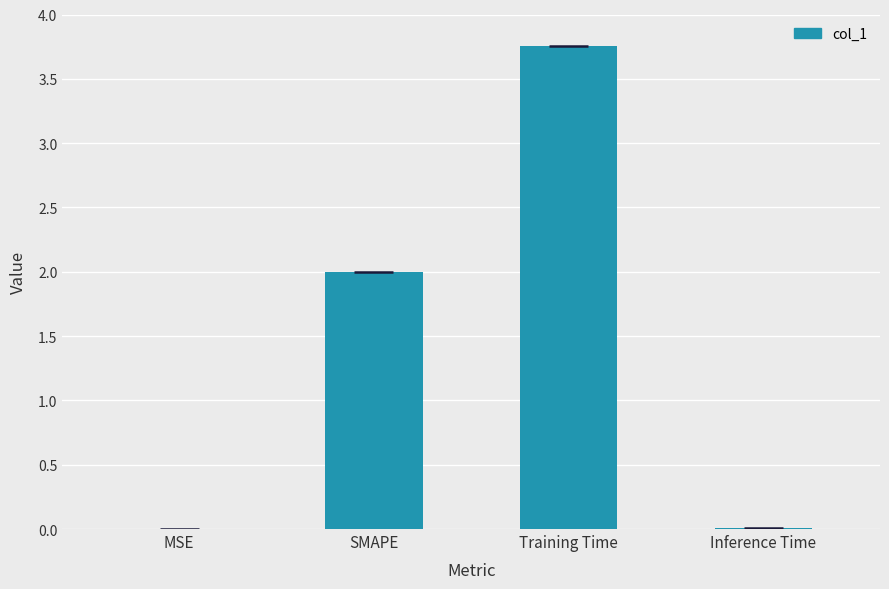

True or false: the data shows 0.0 at Inference Time.

True